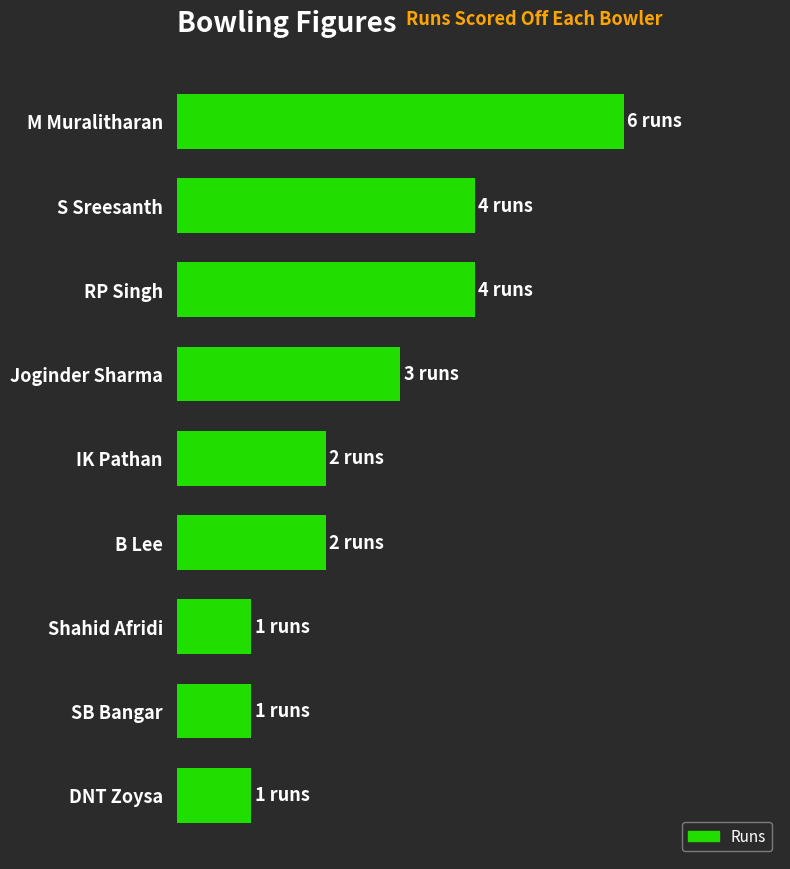

Does the chart contain any negative values?

No